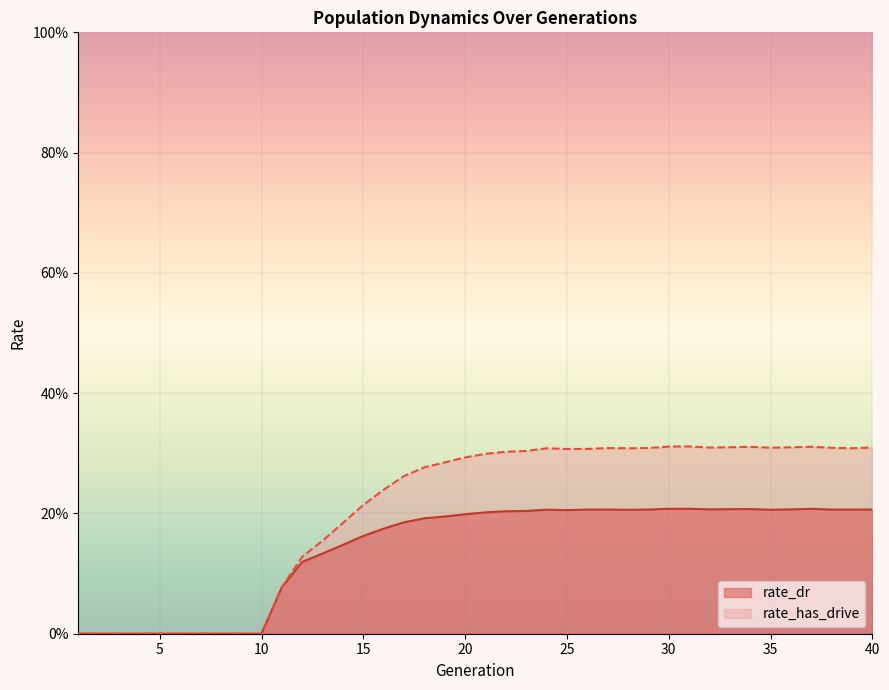

Reading right to left, transcribe all the data shown in this chart.

rate_dr: 40=0.2	39=0.2	38=0.2	37=0.2	36=0.2	35=0.2	34=0.2	33=0.2	32=0.2	31=0.2	30=0.2	29=0.2	28=0.2	27=0.2	26=0.2	25=0.2	24=0.2	23=0.2	22=0.2	21=0.2	20=0.2	19=0.2	18=0.2	17=0.2	16=0.2	15=0.2	14=0.1	13=0.1	12=0.1	11=0.1	10=0.0	9=0.0	8=0.0	7=0.0	6=0.0	5=0.0	4=0.0	3=0.0	2=0.0	1=0.0
rate_has_drive: 40=0.3	39=0.3	38=0.3	37=0.3	36=0.3	35=0.3	34=0.3	33=0.3	32=0.3	31=0.3	30=0.3	29=0.3	28=0.3	27=0.3	26=0.3	25=0.3	24=0.3	23=0.3	22=0.3	21=0.3	20=0.3	19=0.3	18=0.3	17=0.3	16=0.2	15=0.2	14=0.2	13=0.2	12=0.1	11=0.1	10=0.0	9=0.0	8=0.0	7=0.0	6=0.0	5=0.0	4=0.0	3=0.0	2=0.0	1=0.0